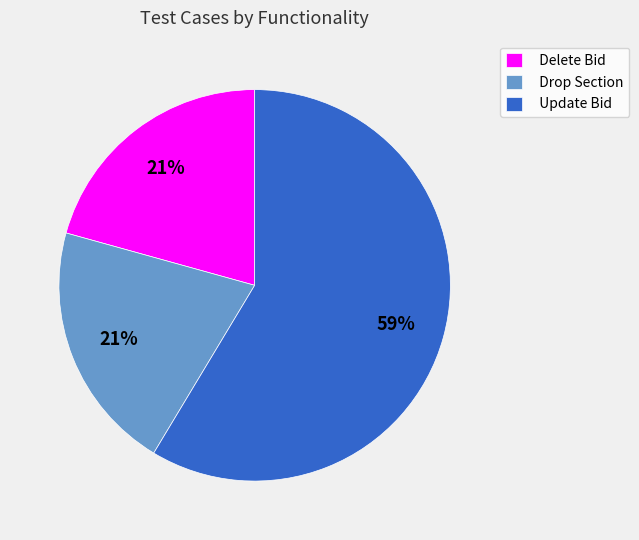

Count the number of slices in the pie.

3